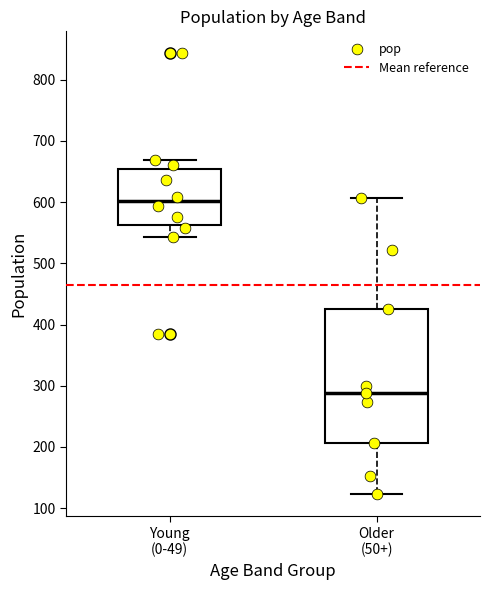

Reading left to right, read every box against the y-axis: the position of its median line, the range the box covers, and the ends of its whiskers. The values are not printed on the chart, so give them approximately, as read against the axis.

Young (0-49): median 600, box 560 to 650, whiskers 540 to 670
Older (50+): median 290, box 210 to 430, whiskers 120 to 610